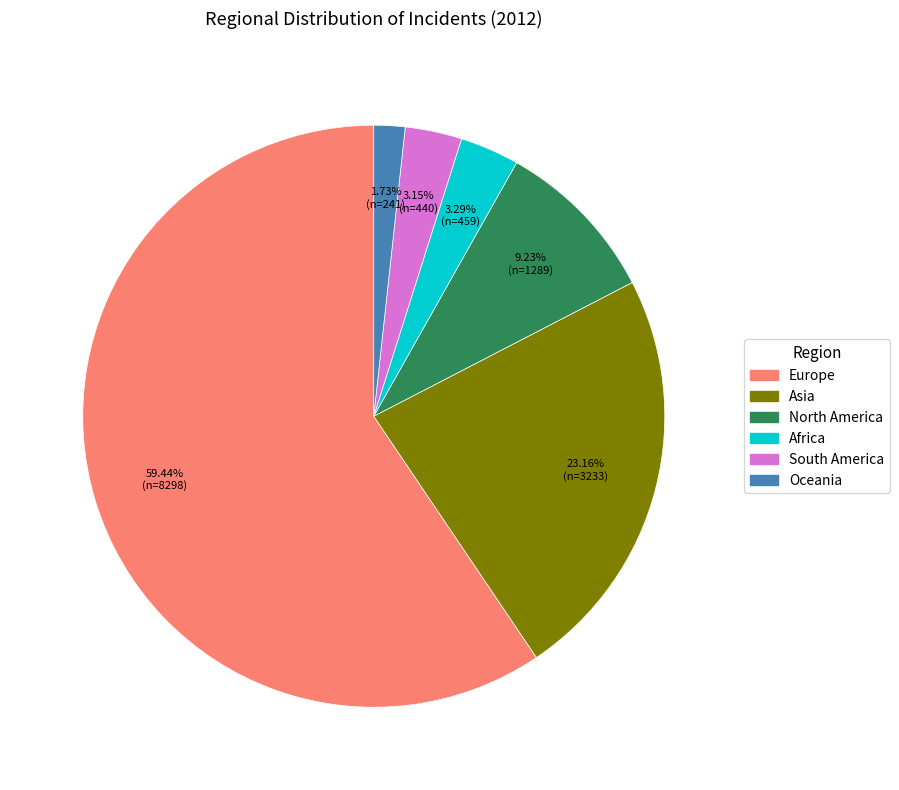

What is the ratio of the value at North America to the value at Oceania?

5.3